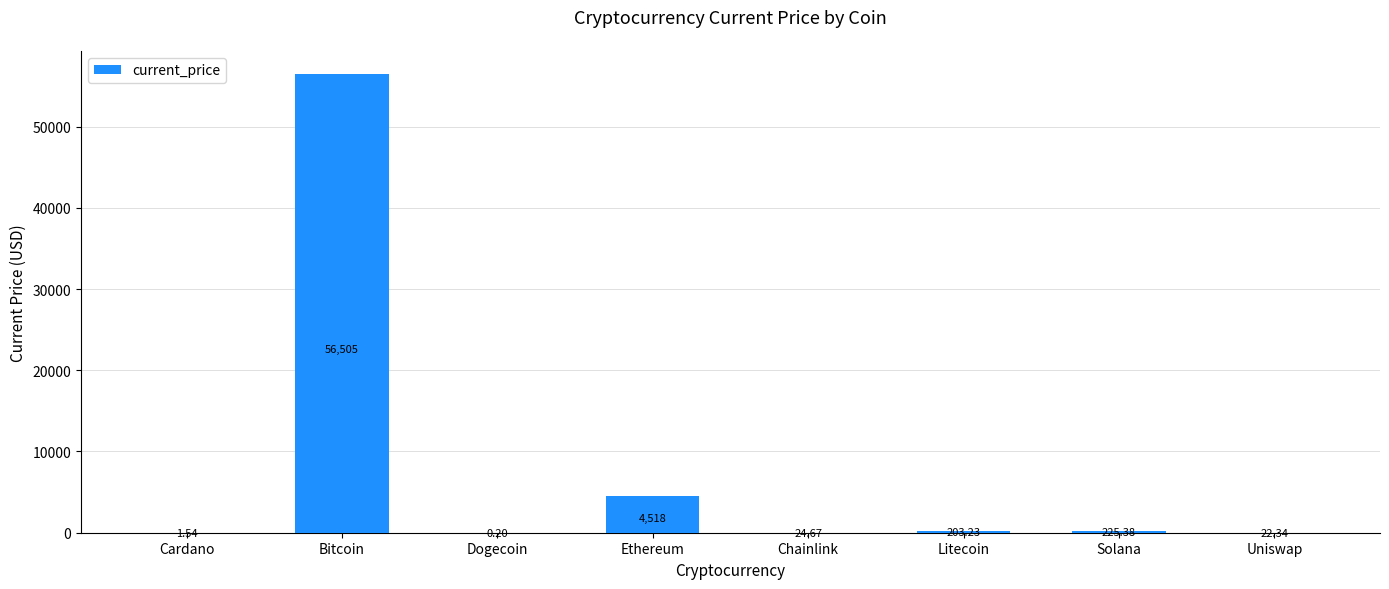

What is the average value?

7687.6